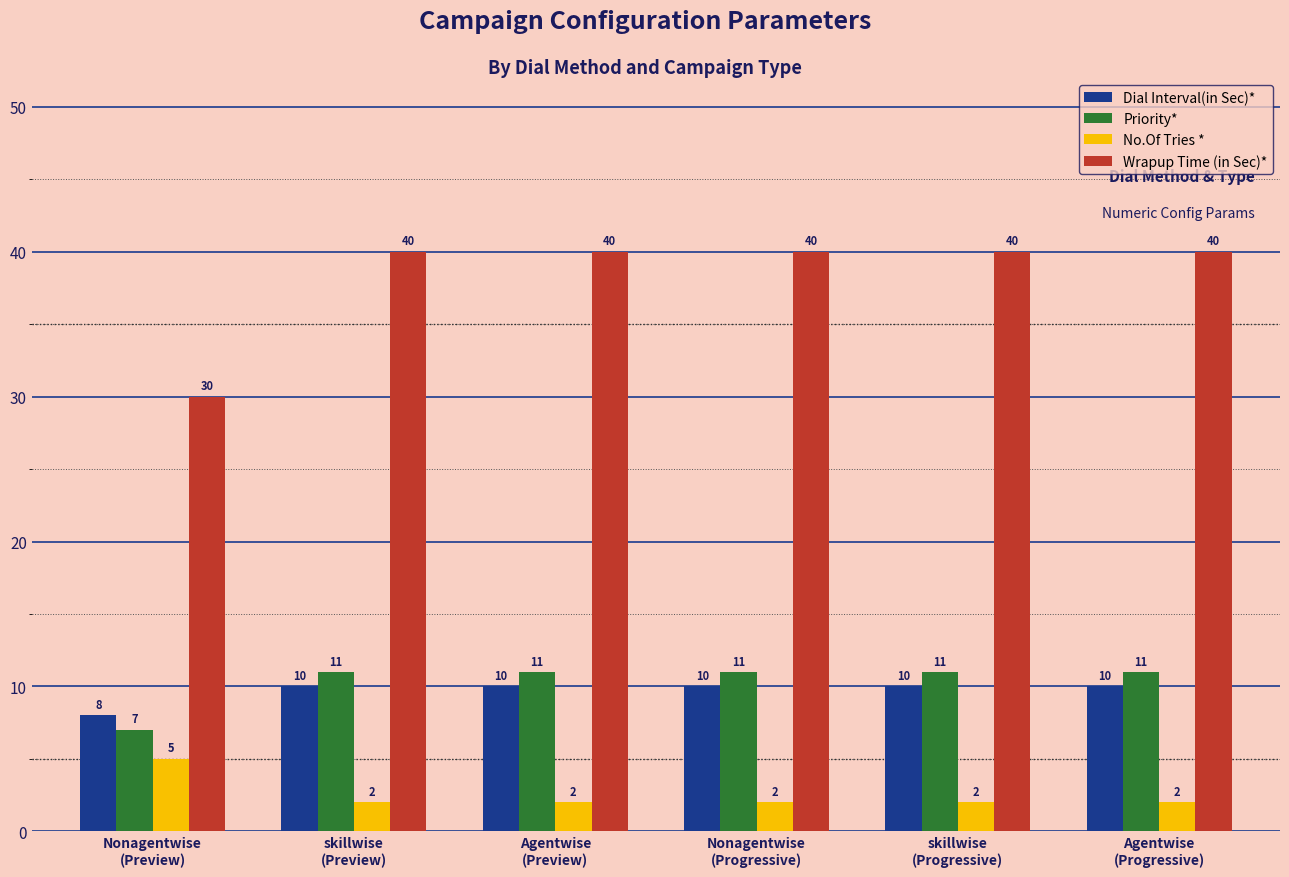

What is the spread (max minus min) of values at Nonagentwise
(Preview)?

25